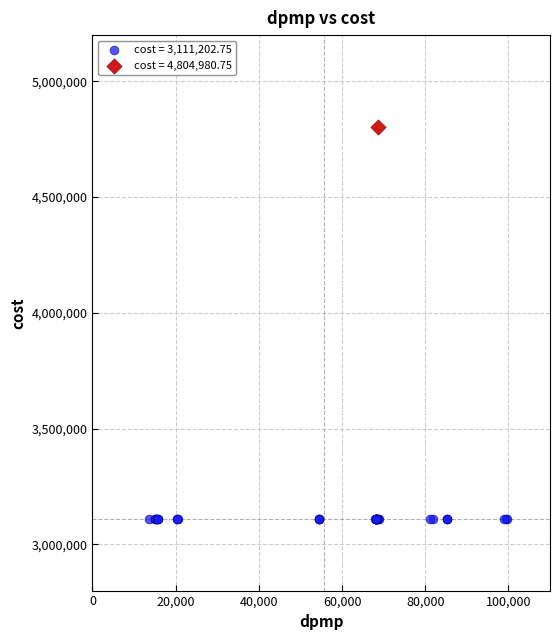

What are all the series names shown in the legend?

cost = 3,111,202.75, cost = 4,804,980.75